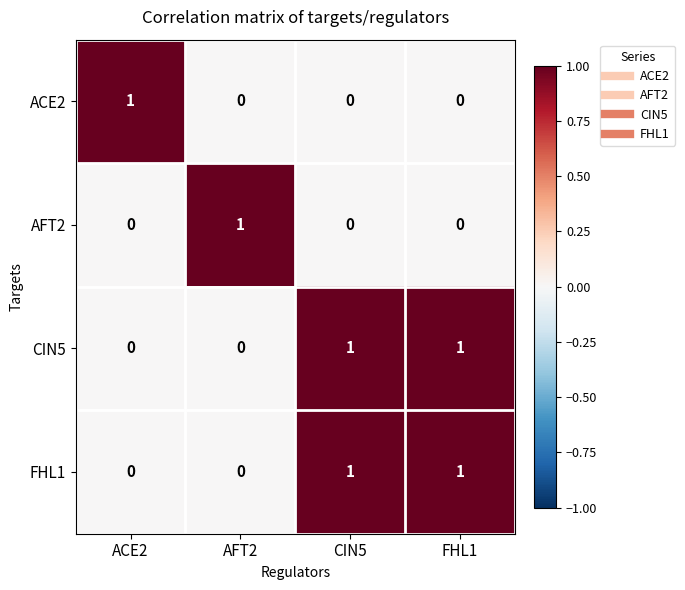

What is the total value across all series at CIN5?

2